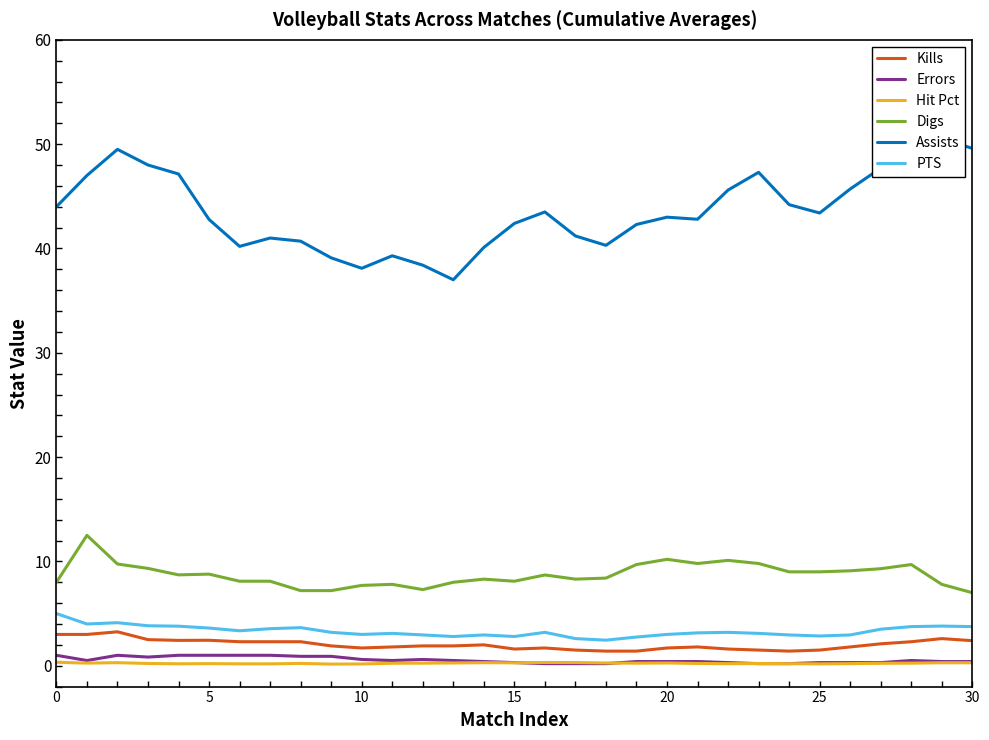

Which has a higher value, 30 or 18?

30